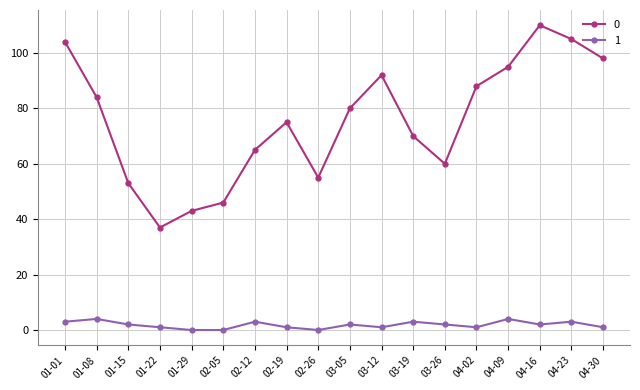

Rank the categories by 0 value from highest to lowest.

04-16, 04-23, 01-01, 04-30, 04-09, 03-12, 04-02, 01-08, 03-05, 02-19, 03-19, 02-12, 03-26, 02-26, 01-15, 02-05, 01-29, 01-22